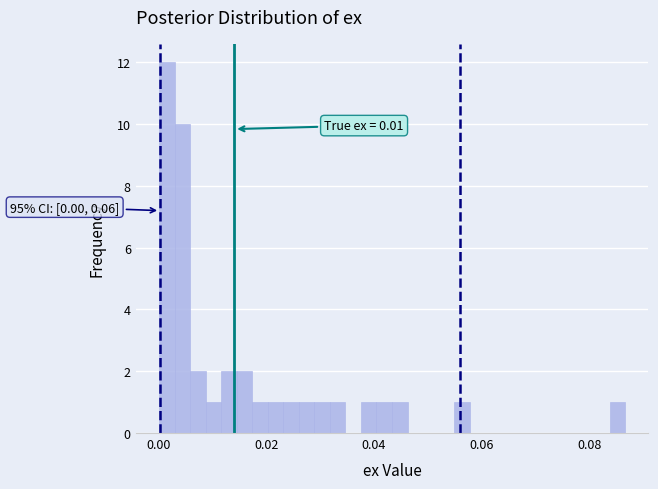

Around what value on the x-axis is the tallest bar? Give the approximate position of its centre, as read against the axis.

0.002